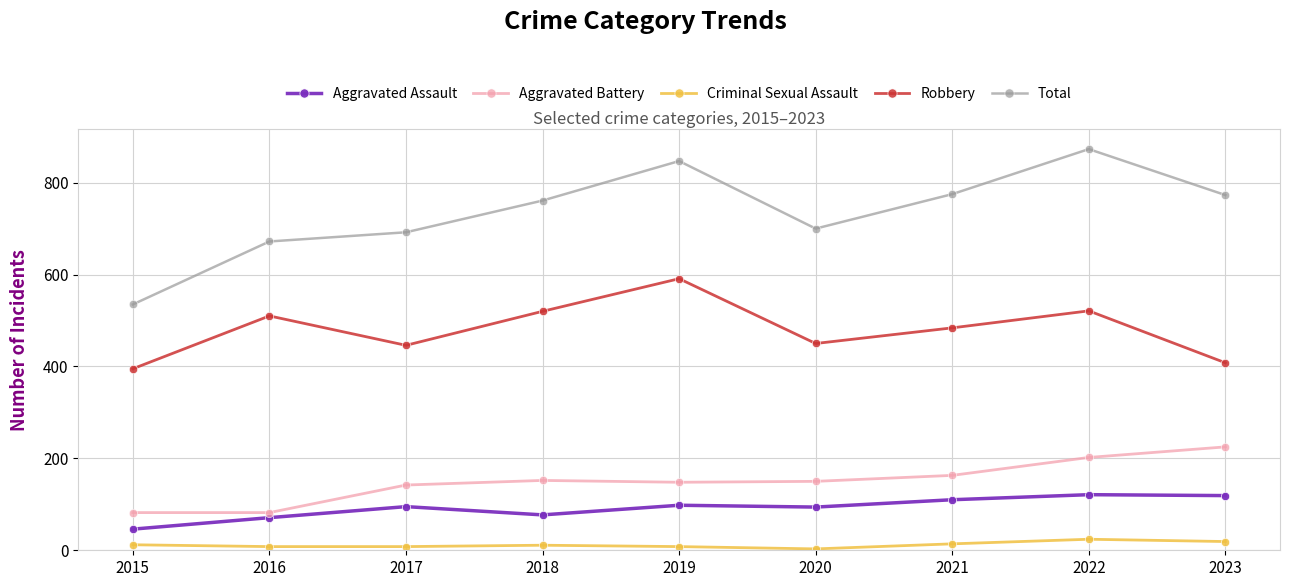

At which label does Aggravated Assault reach its minimum?

2015